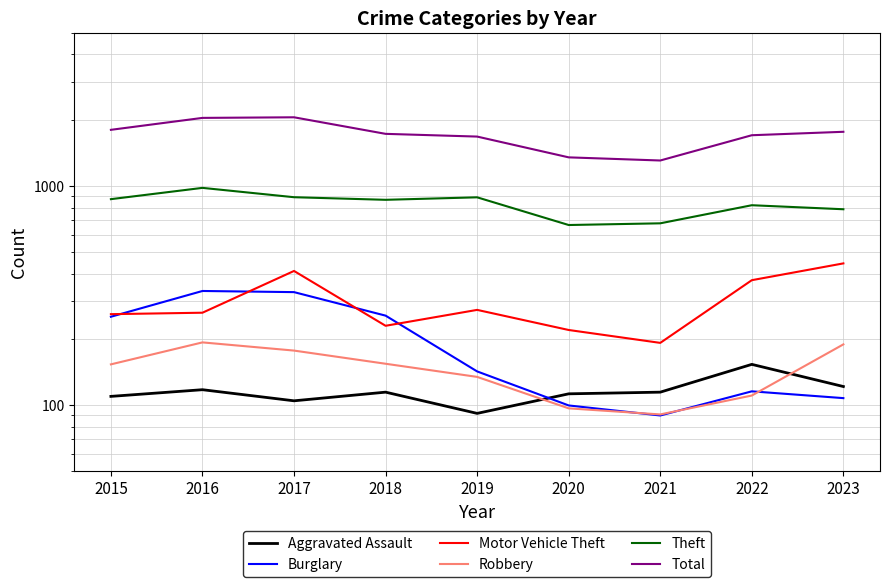

Reading right to left, list all the values displayed in this chart.

Aggravated Assault: 2023=122	2022=154	2021=115	2020=113	2019=92	2018=115	2017=105	2016=118	2015=110
Burglary: 2023=108	2022=116	2021=90	2020=100	2019=143	2018=257	2017=329	2016=333	2015=254
Motor Vehicle Theft: 2023=445	2022=373	2021=193	2020=221	2019=273	2018=231	2017=411	2016=265	2015=261
Robbery: 2023=190	2022=111	2021=91	2020=97	2019=135	2018=155	2017=178	2016=194	2015=154
Theft: 2023=786	2022=820	2021=678	2020=666	2019=891	2018=868	2017=892	2016=984	2015=874
Total: 2023=1774	2022=1711	2021=1312	2020=1356	2019=1687	2018=1736	2017=2066	2016=2053	2015=1811